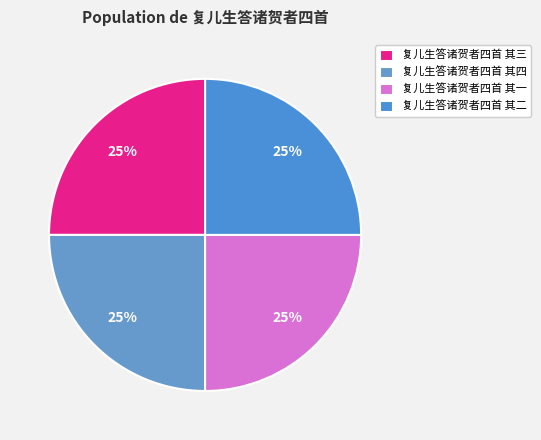

Which has a higher value, 复儿生答诸贺者四首 其四 or 复儿生答诸贺者四首 其二?

复儿生答诸贺者四首 其四